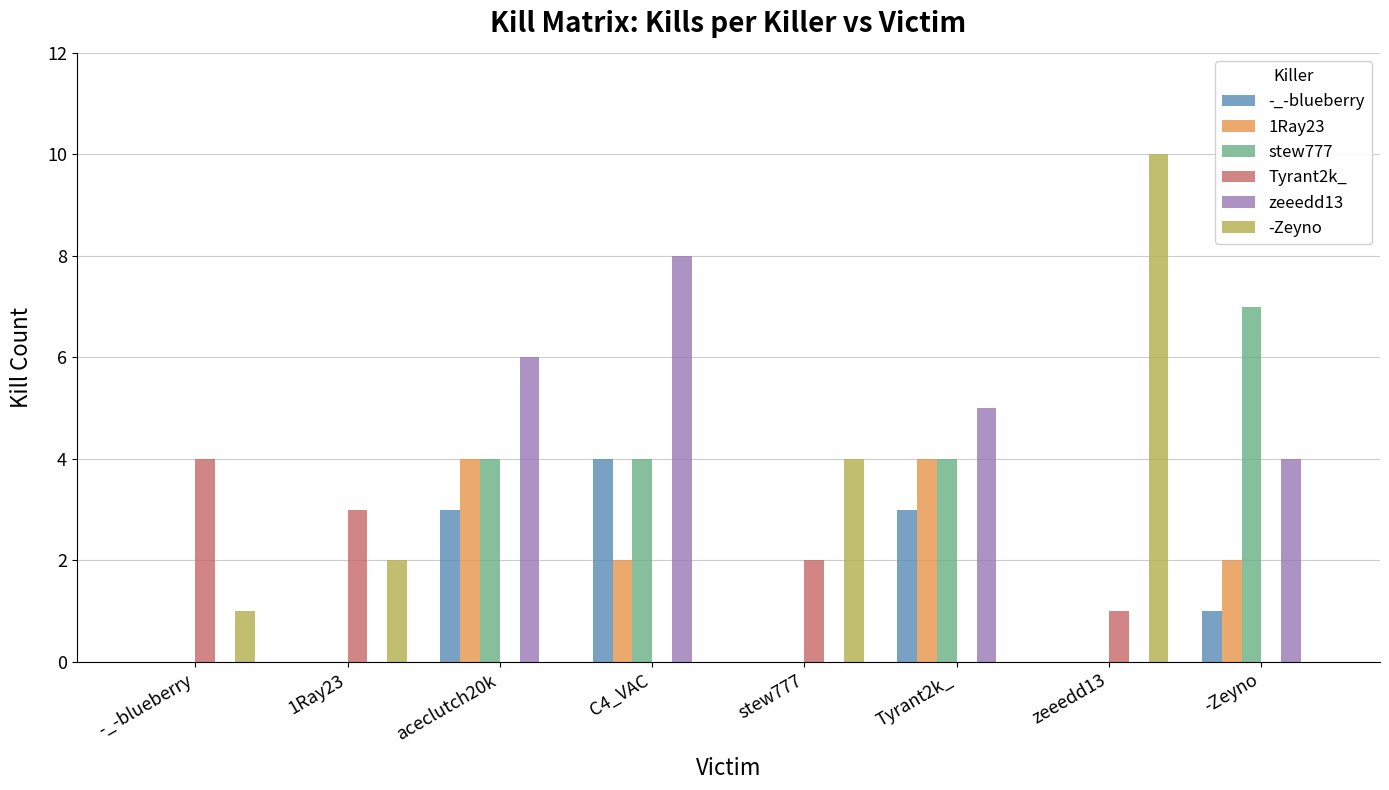

What are all the series names shown in the legend?

-_-blueberry, 1Ray23, stew777, Tyrant2k_, zeeedd13, -Zeyno